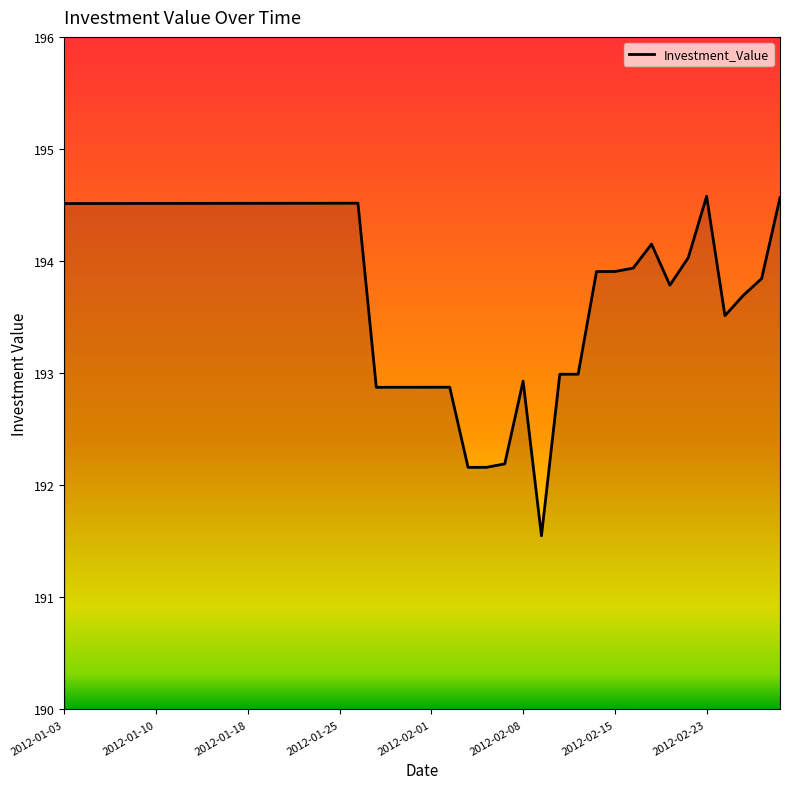

Reading left to right, transcribe all the data shown in this chart.

194.5	194.5	194.5	194.5	194.5	194.5	194.5	194.5	194.5	194.5	194.5	194.5	194.5	194.5	194.5	194.5	194.5	192.9	192.9	192.9	192.9	192.9	192.2	192.2	192.2	192.9	191.5	193.0	193.0	193.9	193.9	193.9	194.2	193.8	194.0	194.6	193.5	193.7	193.8	194.6